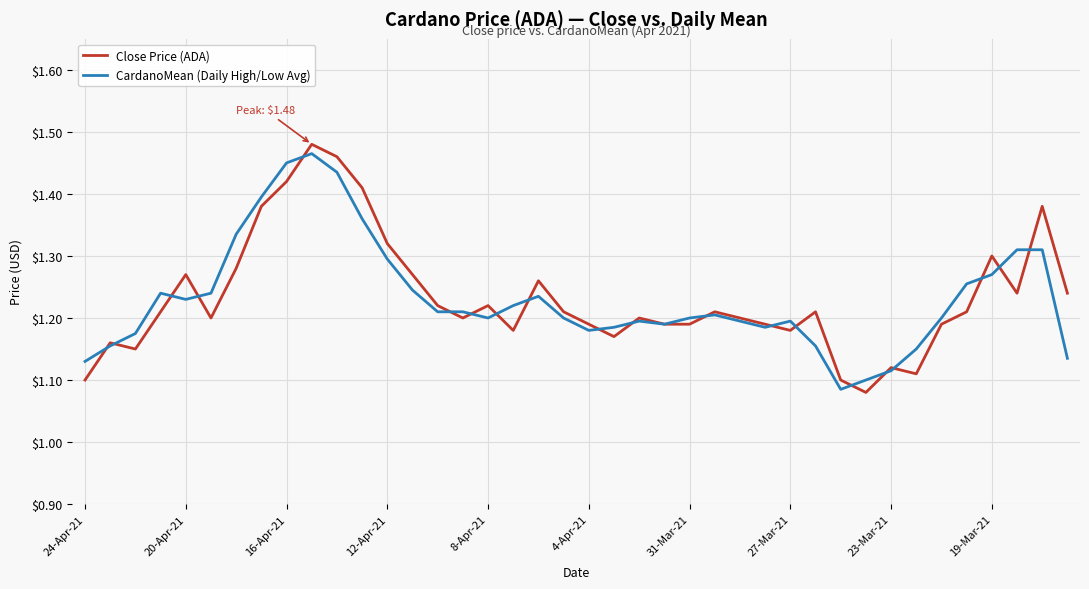

What is the difference between the maximum and minimum values in the Close Price (ADA) series?

0.4